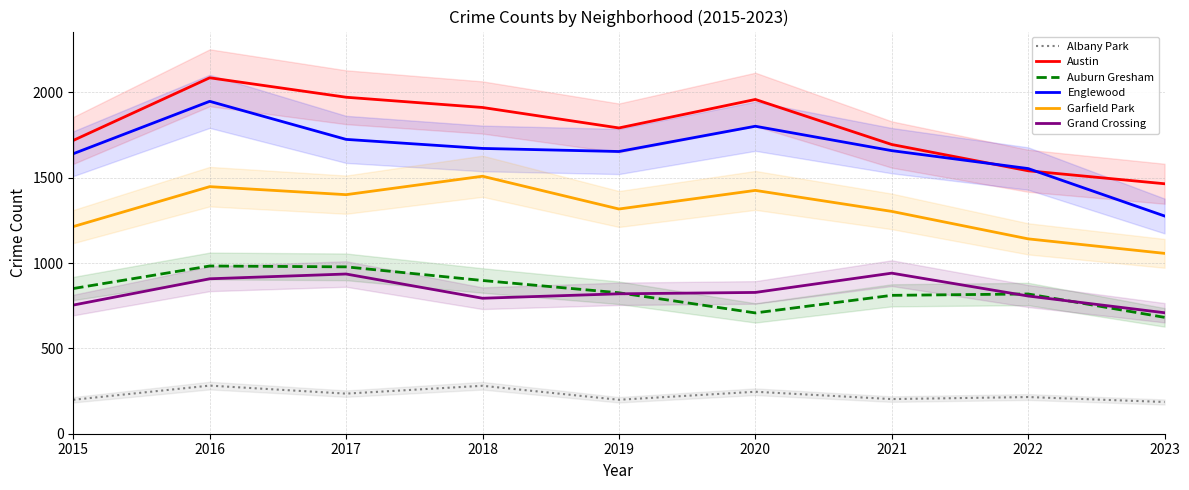

How many data points in Auburn Gresham are less than 826?

4